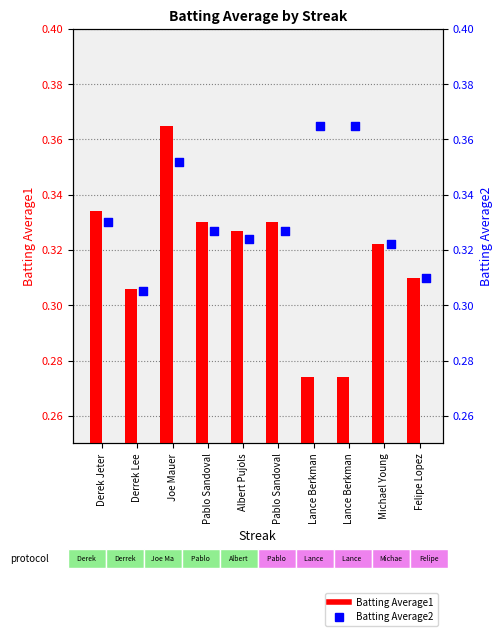

Is the value of Batting Average1 at Lance Berkman greater than the value of Batting Average2 at Pablo Sandoval?

No